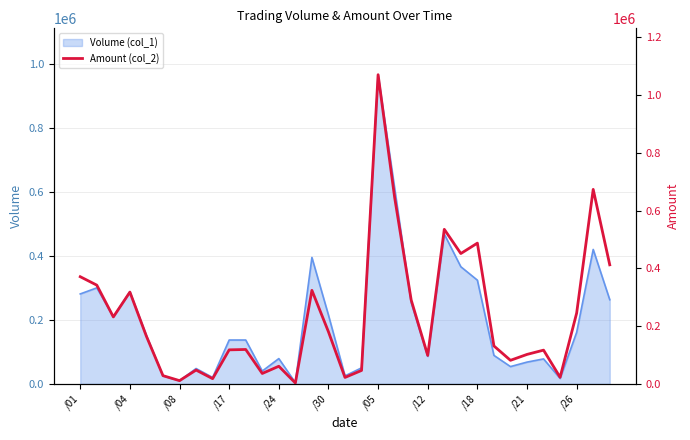

The value of Volume (col_1) at /04 is 76767. True or false?

False